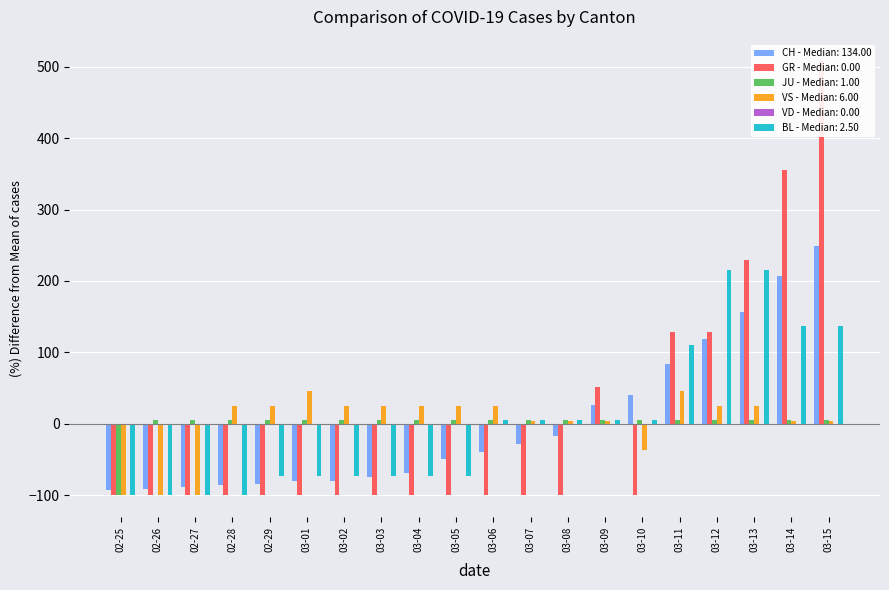

How many data points in VS are above 25?

11